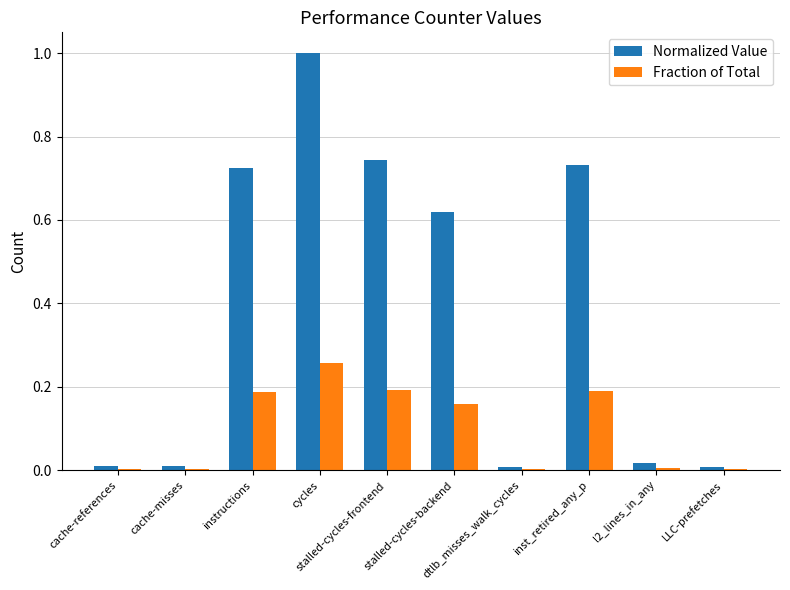

What is the highest value of the Normalized Value series?

1.0